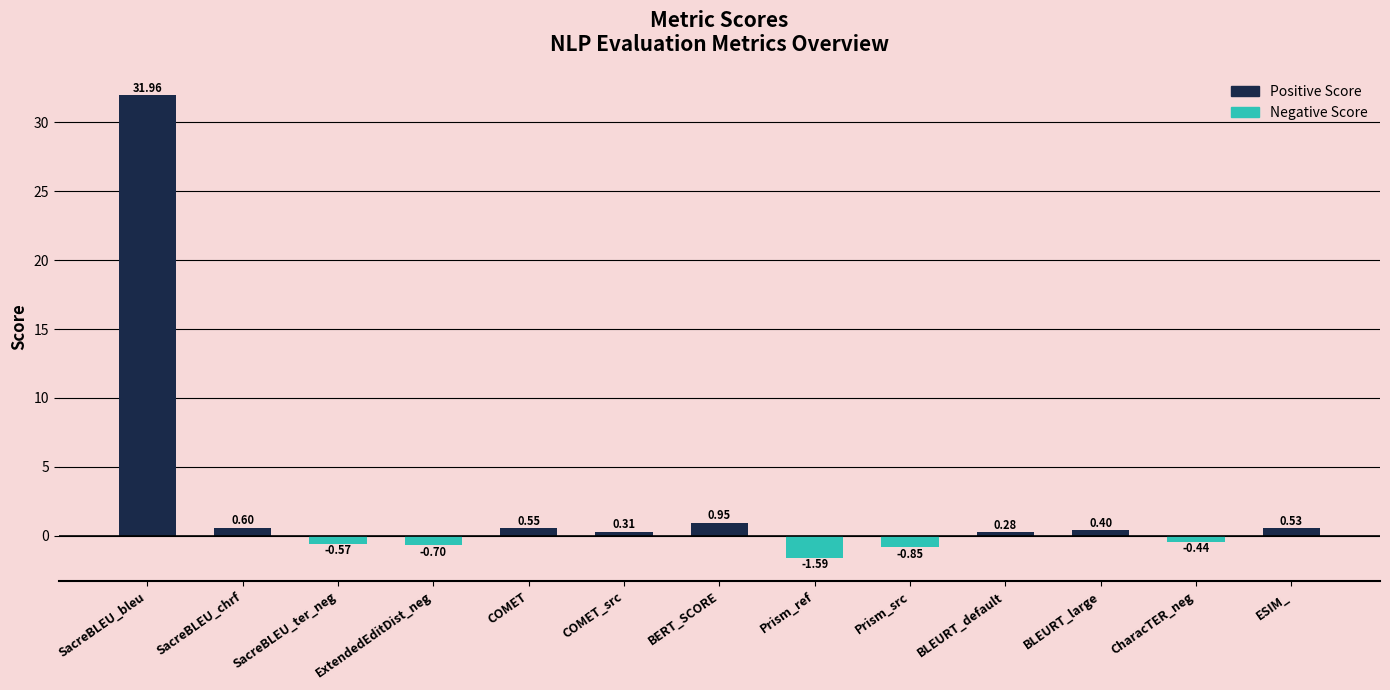

Which label corresponds to the largest value in the chart?

SacreBLEU_bleu